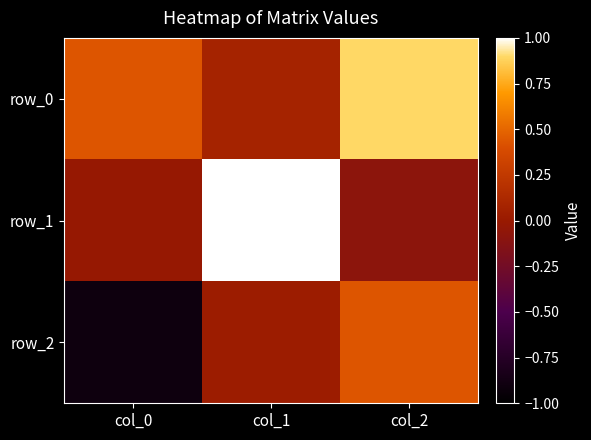

Reading left to right, extract all data points from this chart.

row_0: col_0=0.4	col_1=0.1	col_2=0.9
row_1: col_0=-0.0	col_1=1.0	col_2=-0.1
row_2: col_0=-0.9	col_1=0.0	col_2=0.4